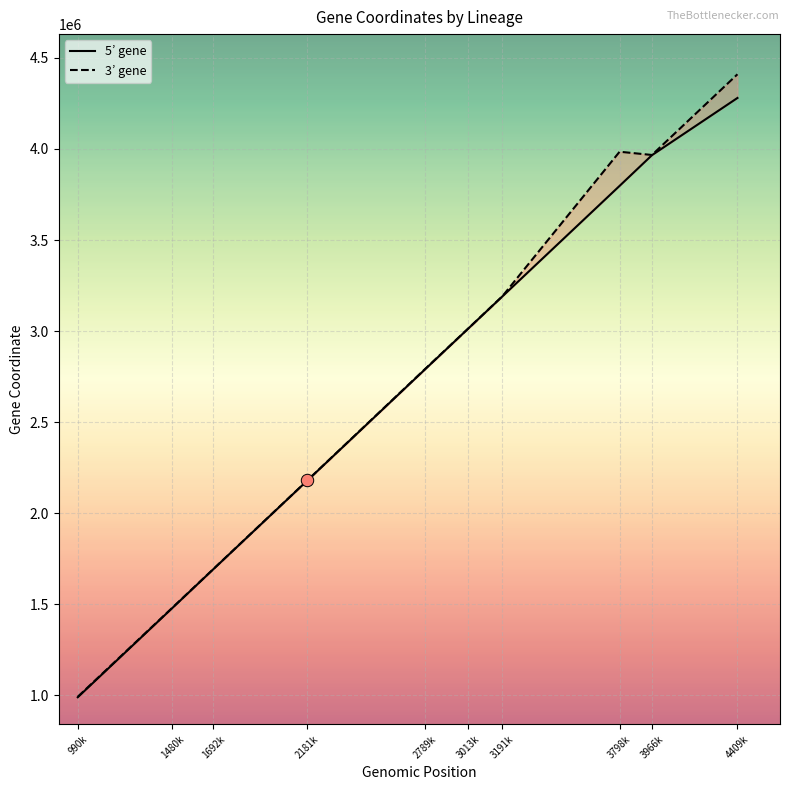

Which series contains the highest Y value?

3’ gene